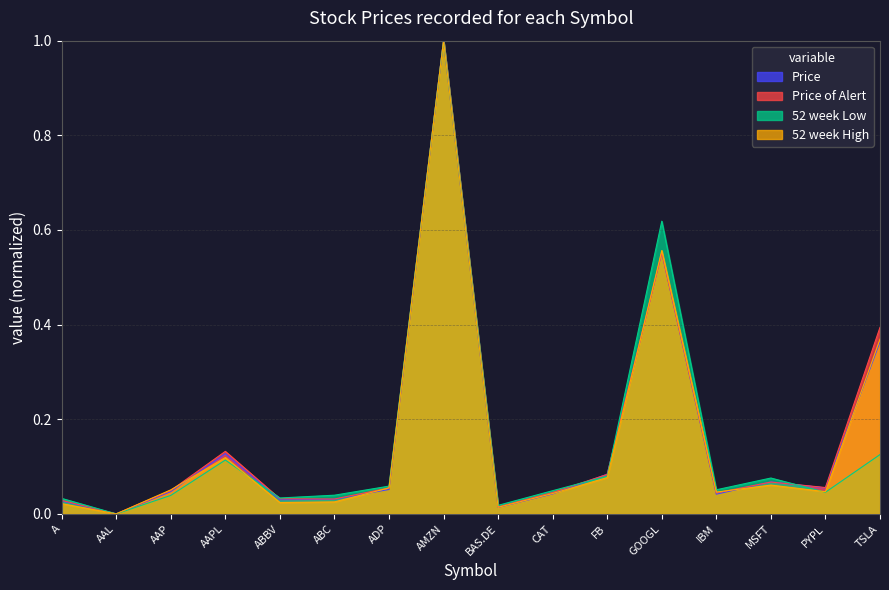

What position from the left is ABBV?

5